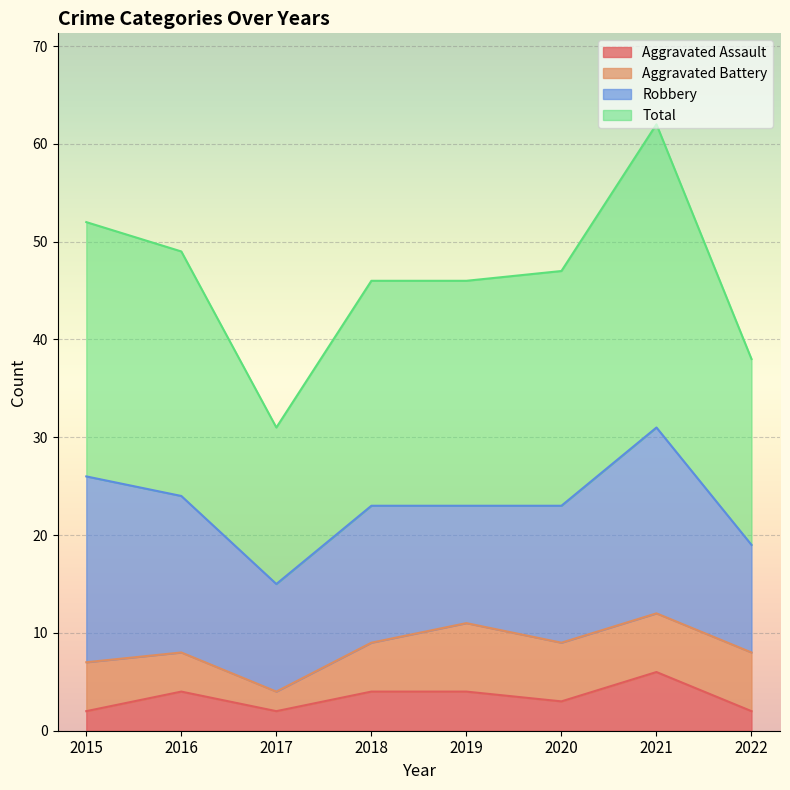

What is the highest value of the Aggravated Assault series?

6